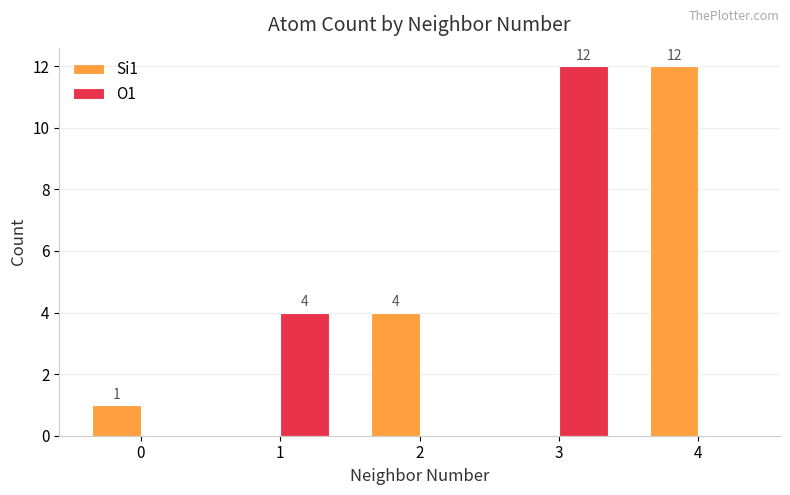

Count the number of categories in the chart.

5